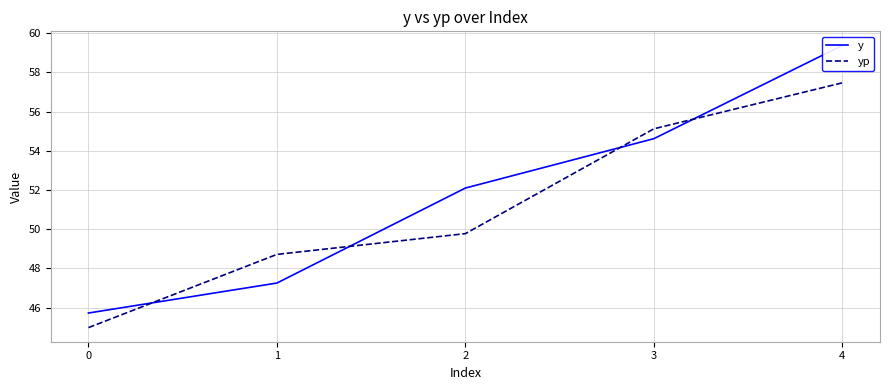

What is the value of the y point at the 2nd from the left?

47.2